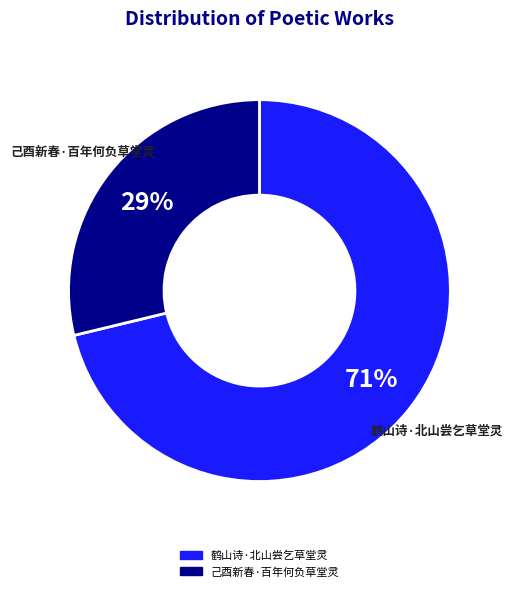

Between 己酉新春·百年何负草堂灵 and 鹤山诗·北山尝乞草堂灵, which is larger?

鹤山诗·北山尝乞草堂灵